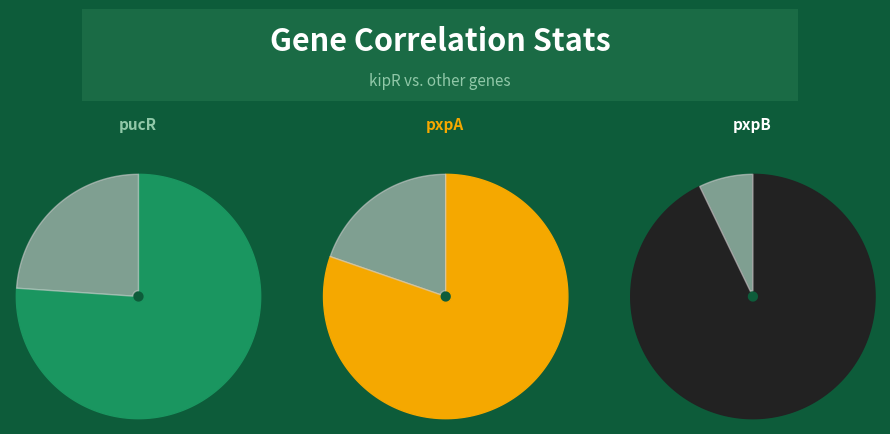

True or false: pucR accounts for 1% of the total.

False